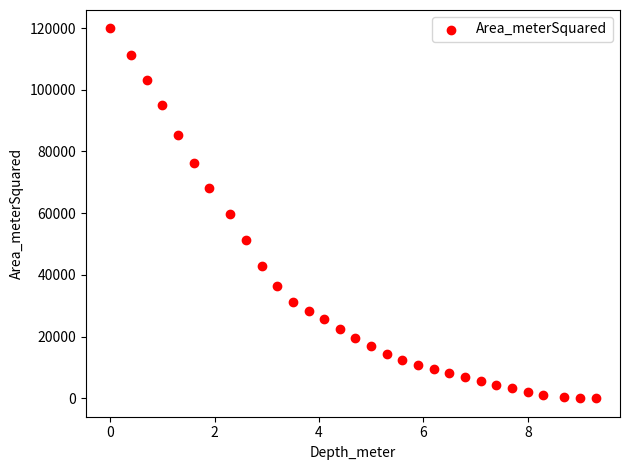

What is the range of X values (max minus min)?

9.3